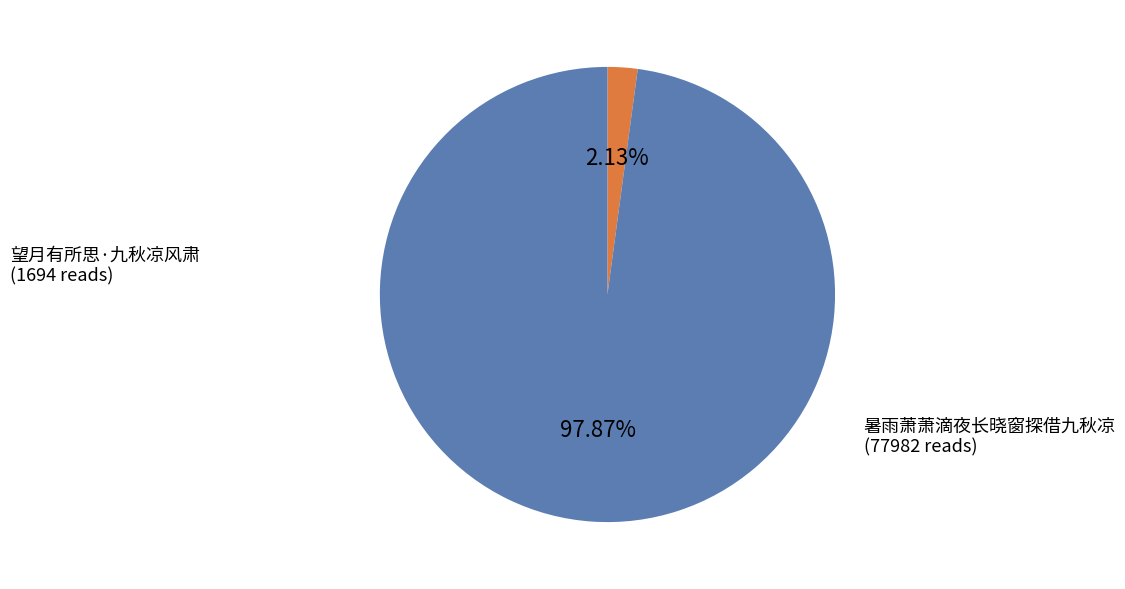

Is there any slice that represents more than half of the pie?

Yes